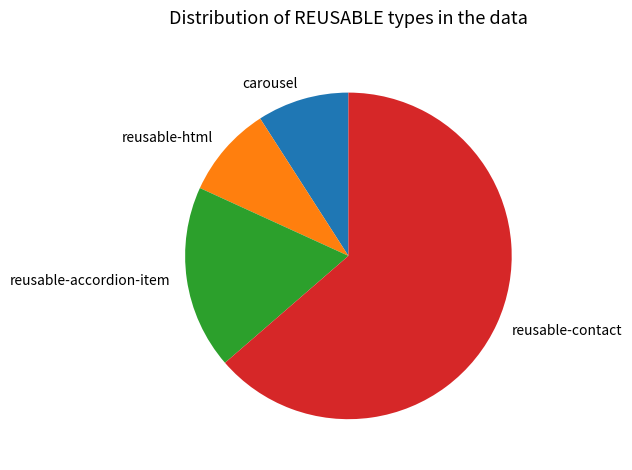

Which category has the biggest portion of the pie?

reusable-contact